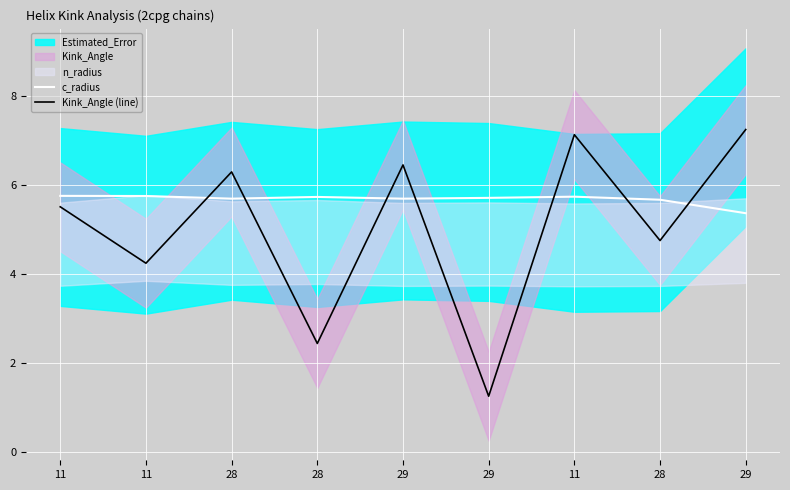

How many lines are shown in the chart?

2